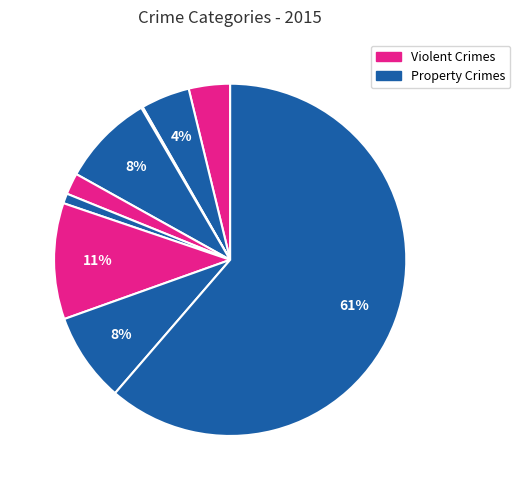

How many segments does this pie chart have?

9